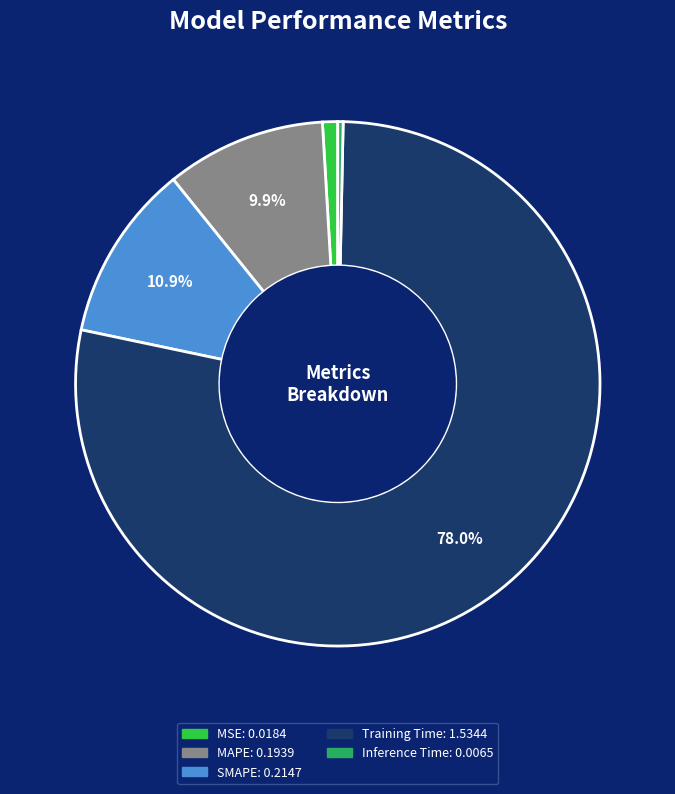

Does any single category account for the majority?

Yes